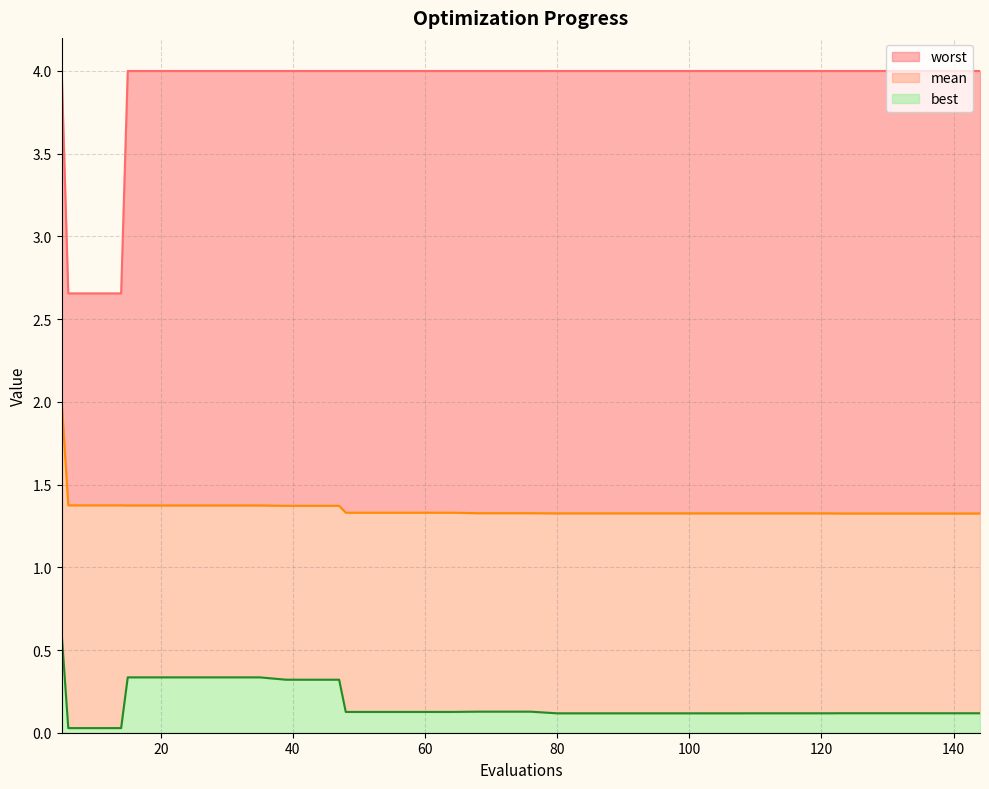

What are all the series names shown in the legend?

worst, mean, best